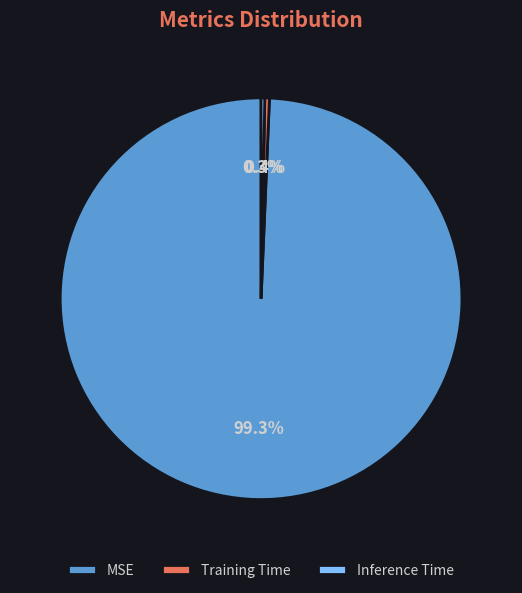

What percentage is NOT represented by MSE?

0.7%